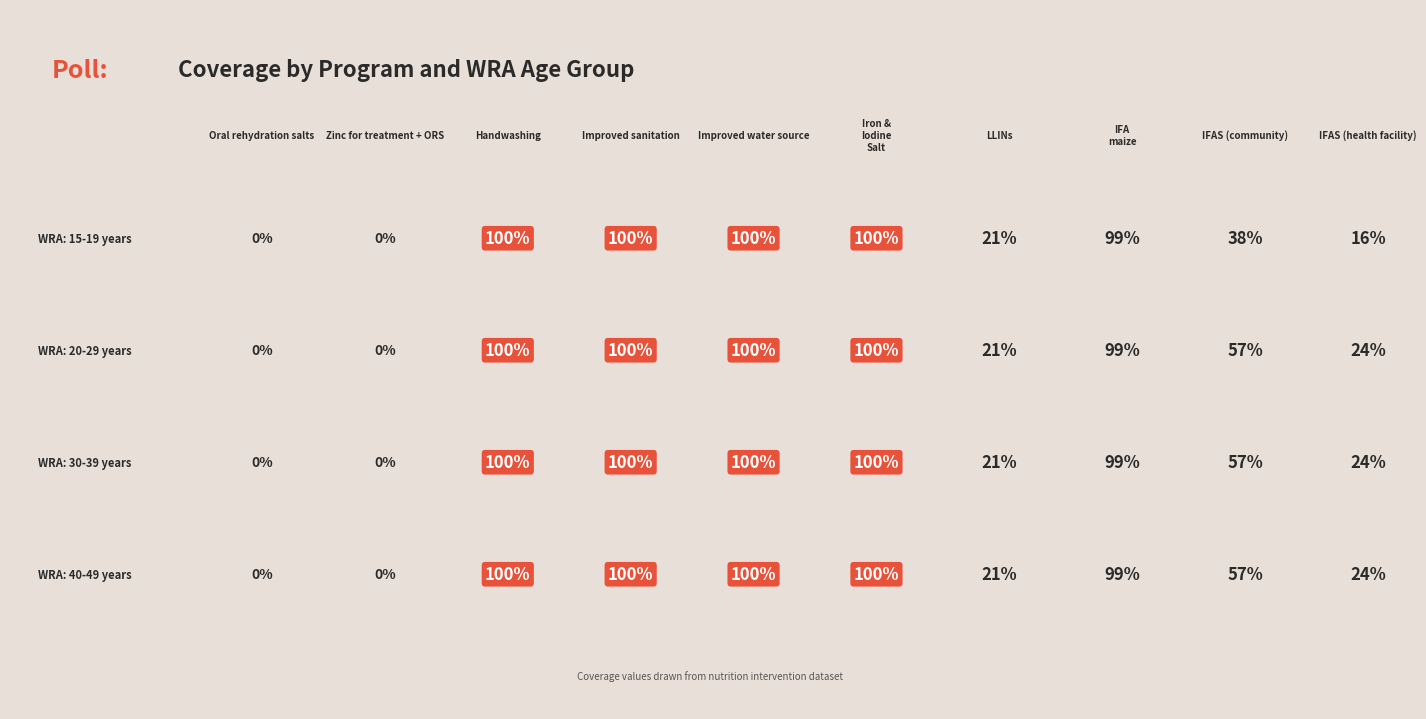

What is the difference between the maximum and minimum values in the WRA: 40-49 years series?

1.0